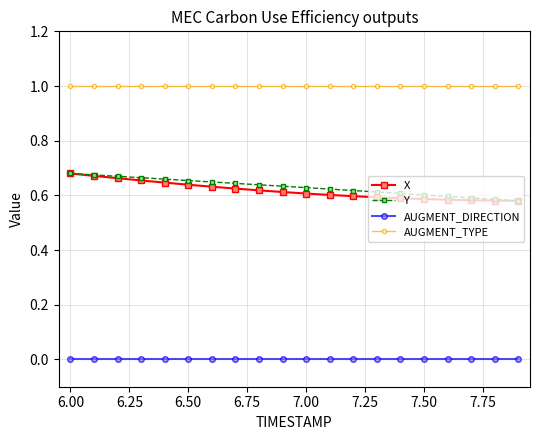

True or false: AUGMENT_TYPE and X intersect in this chart.

False